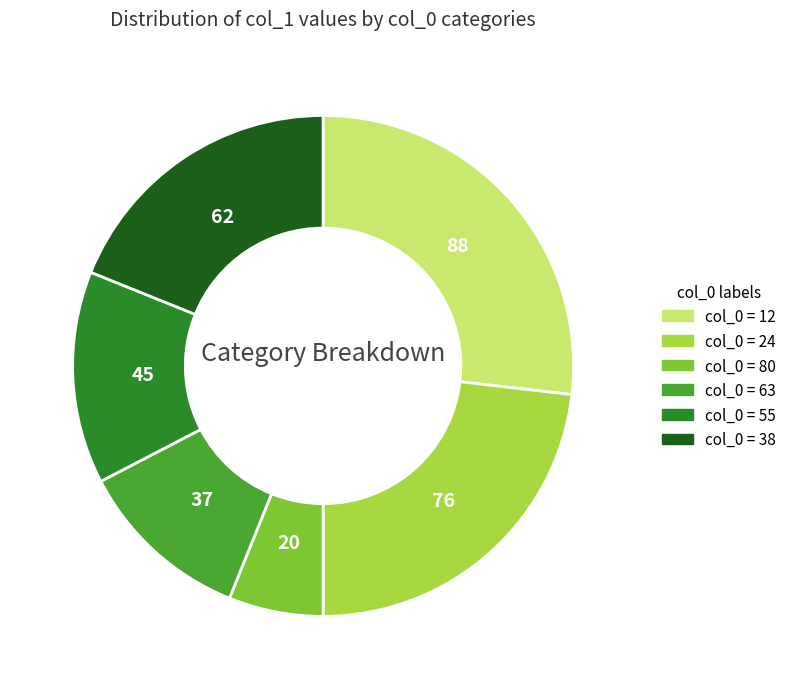

Does any single category account for the majority?

No